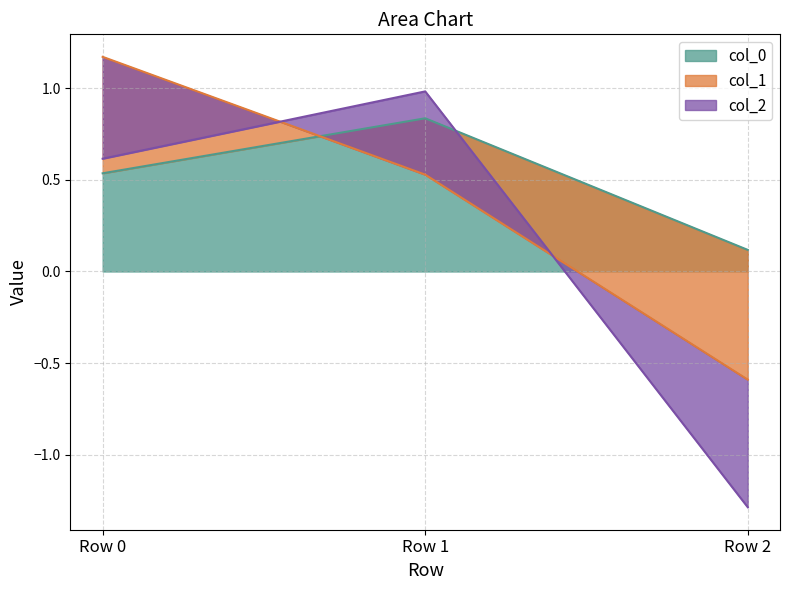

The col_0 series shows 0.1 at Row 2. True or false?

True